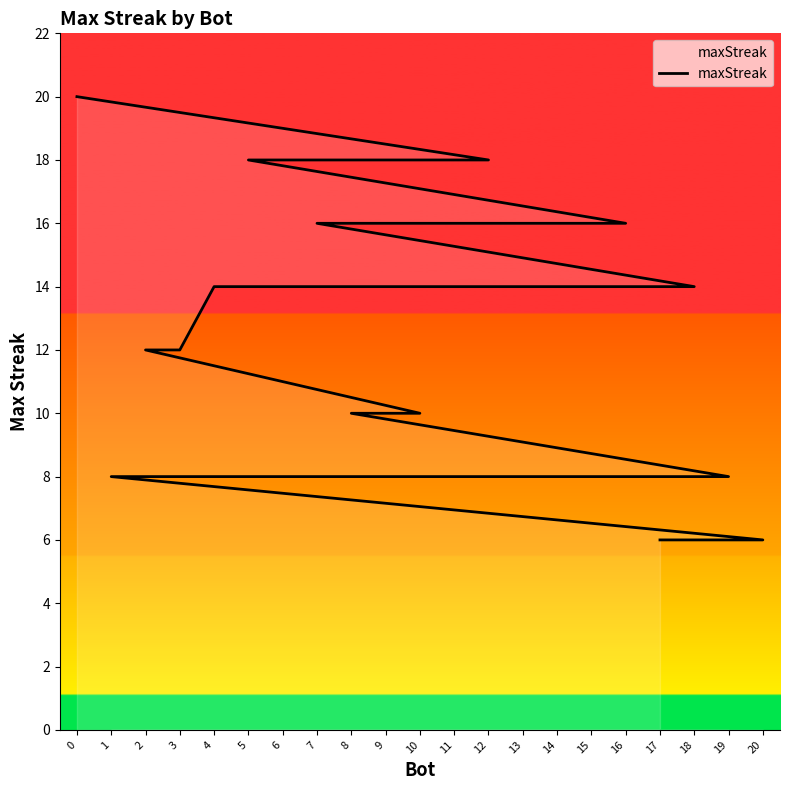

Is this an area chart (filled region under the line)?

No